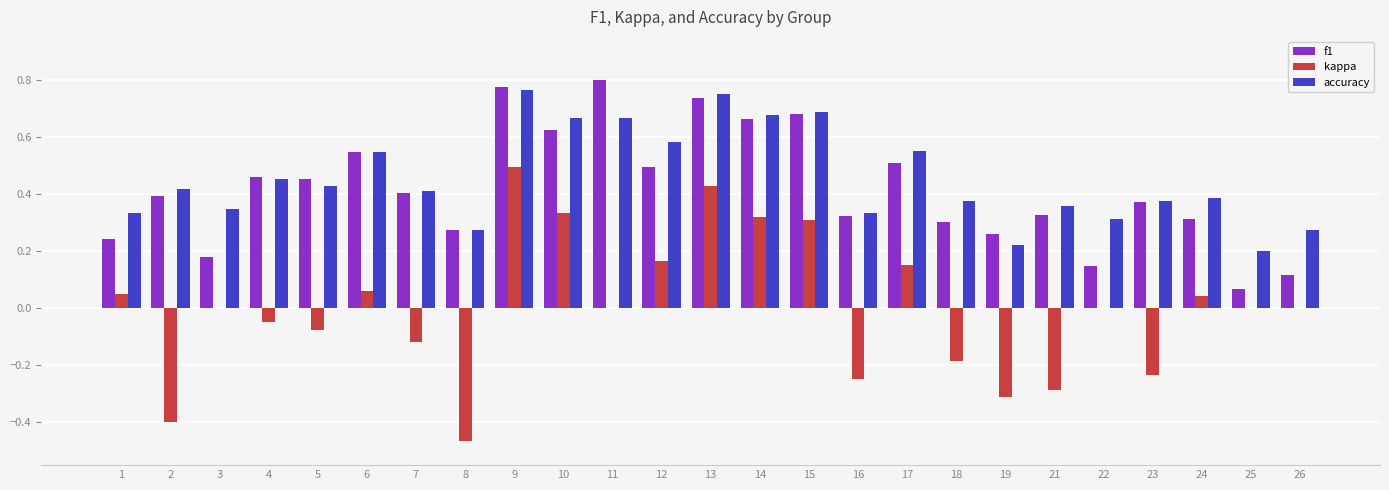

What are all the series names shown in the legend?

f1, kappa, accuracy